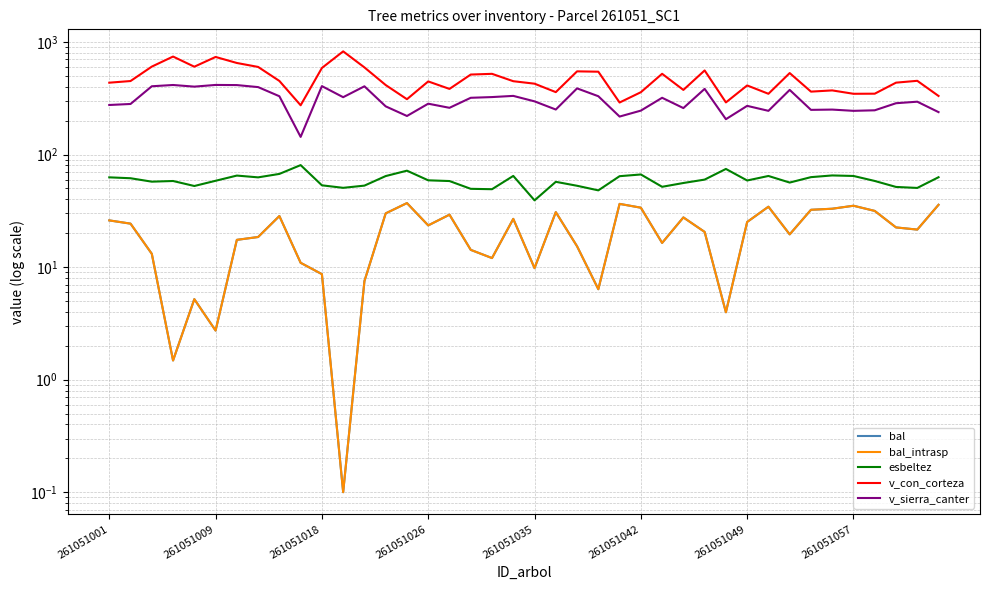

Between 14 and 13, which is larger?

14